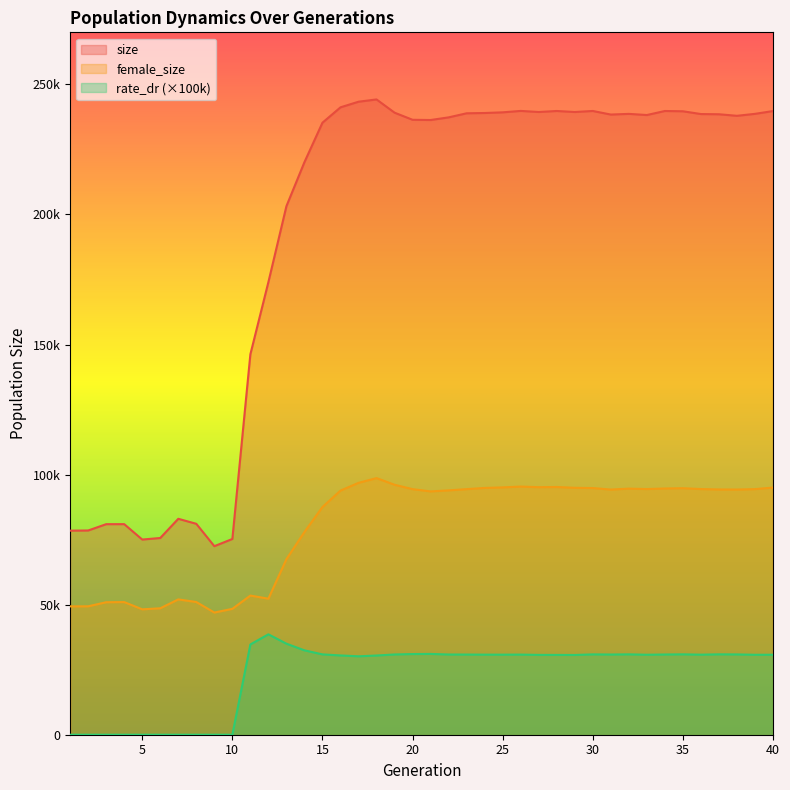

Which series has the largest total across all categories?

size